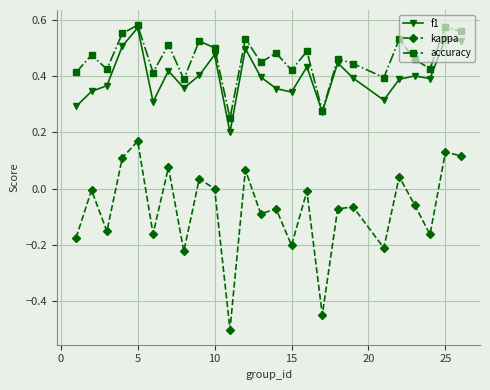

Which series has the largest total across all categories?

accuracy